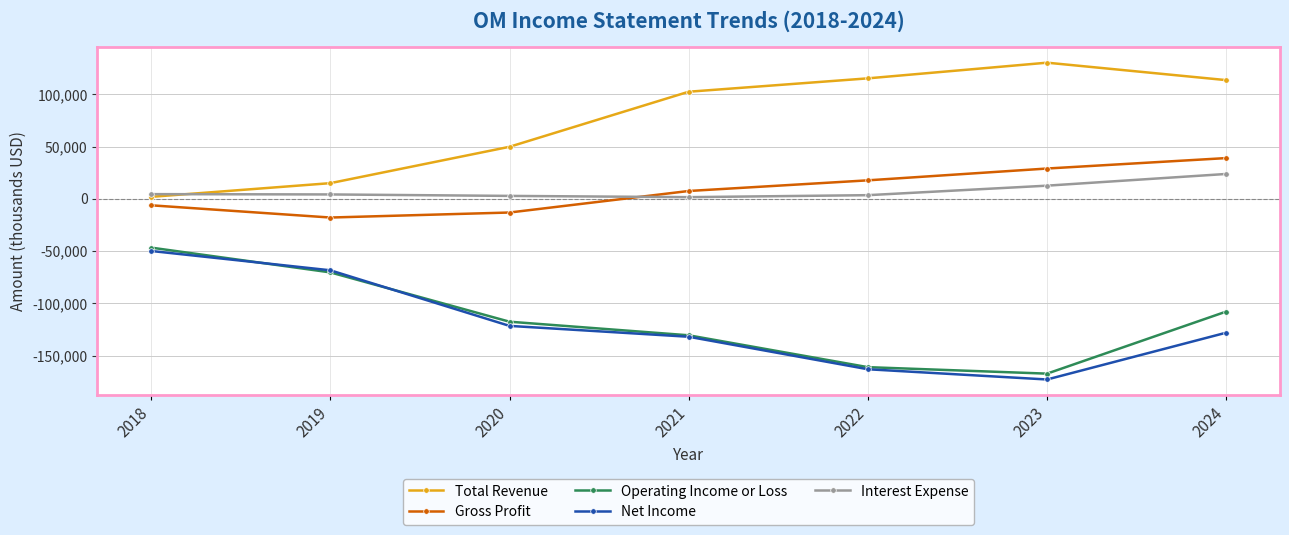

What is the difference between the second highest and minimum values in the Gross Profit series?

46900